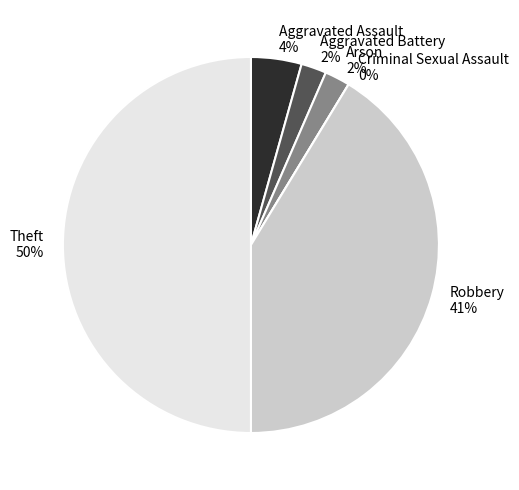

What percentage do Robbery and Criminal Sexual Assault together represent?

41.3%